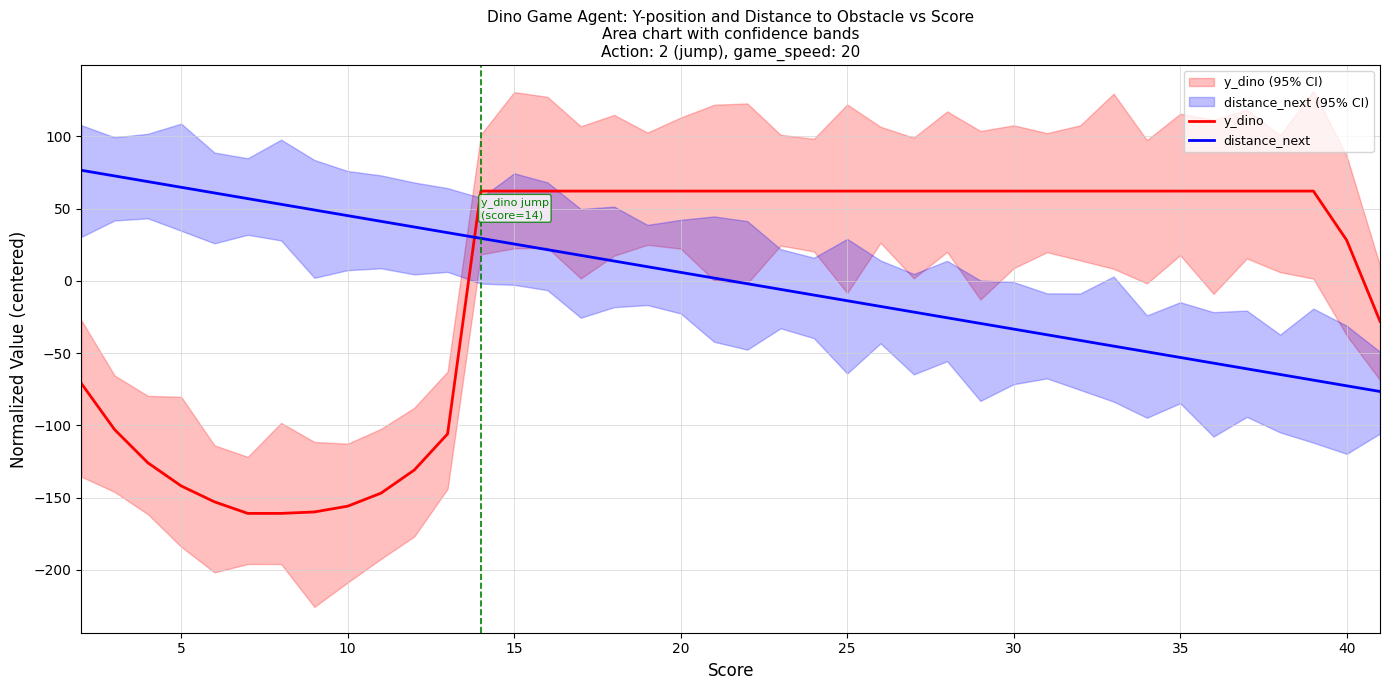

How many times do y_dino and distance_next cross each other?

1